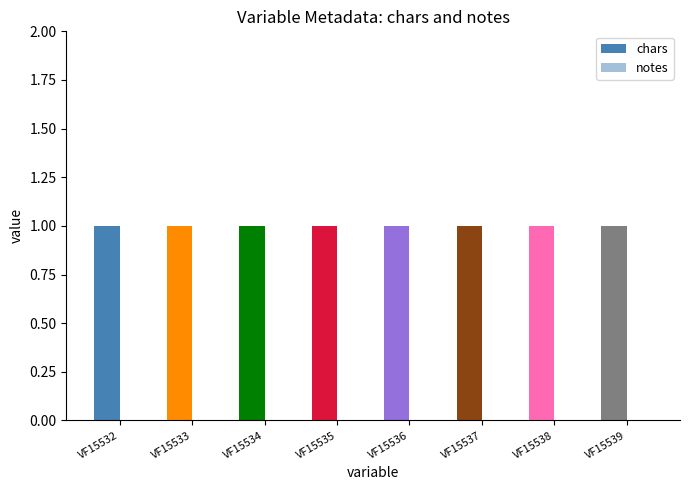

List the series in order of their peak value, lowest first.

notes, chars